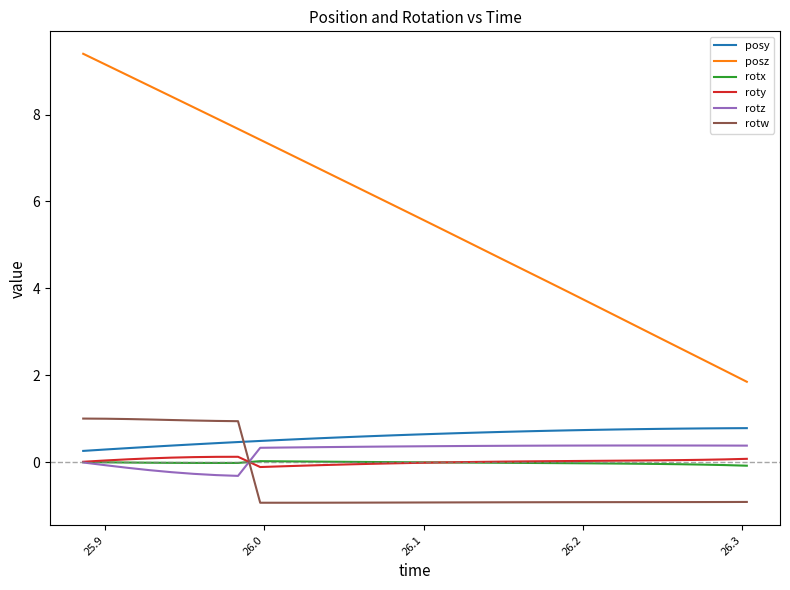

What is the maximum value for rotw?

1.0